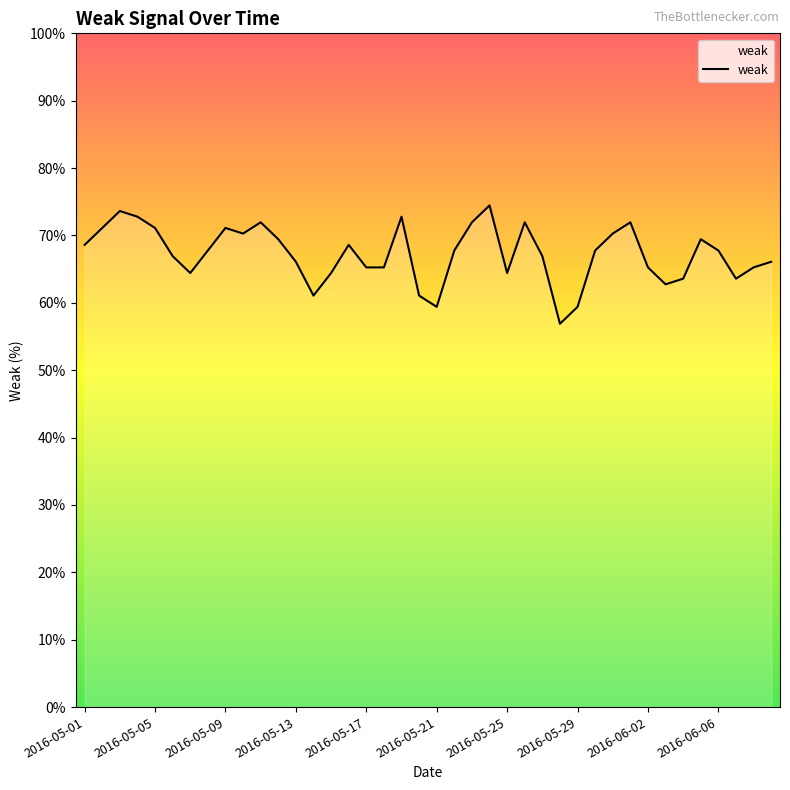

What is the maximum value shown in the chart?

74.5